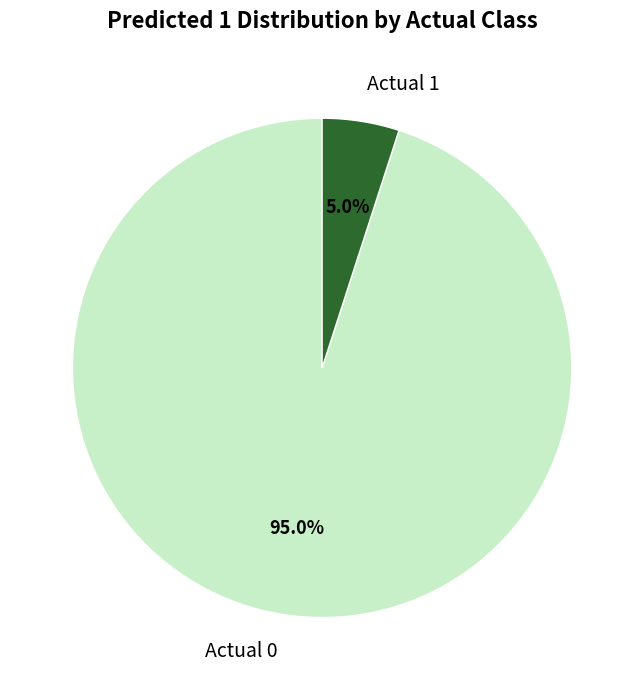

To the nearest percent, what is the difference between the Actual 1 and Actual 0 slice percentages?

90%